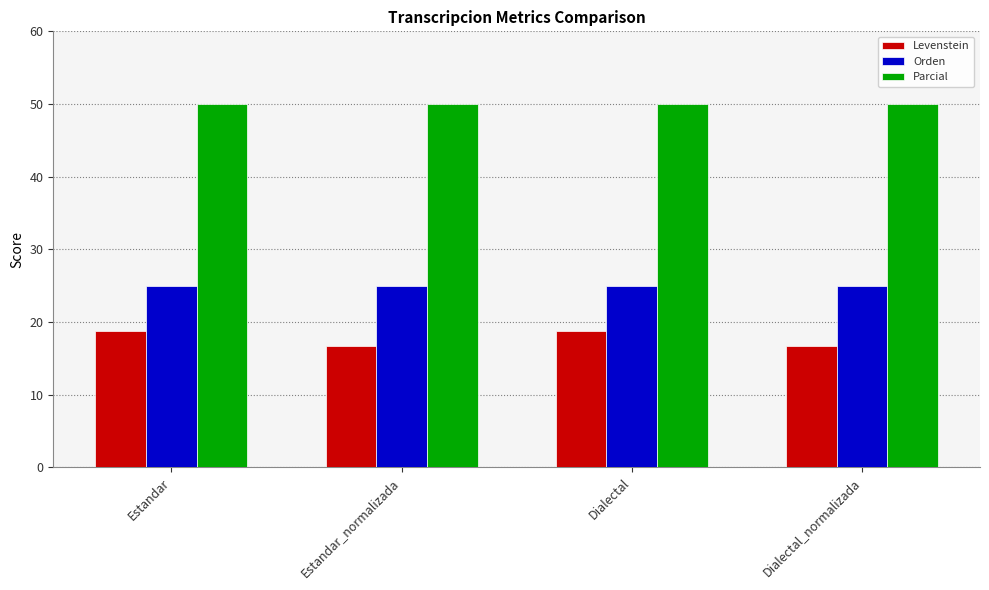

What is the label of the 2nd bar from the left?

Estandar_normalizada